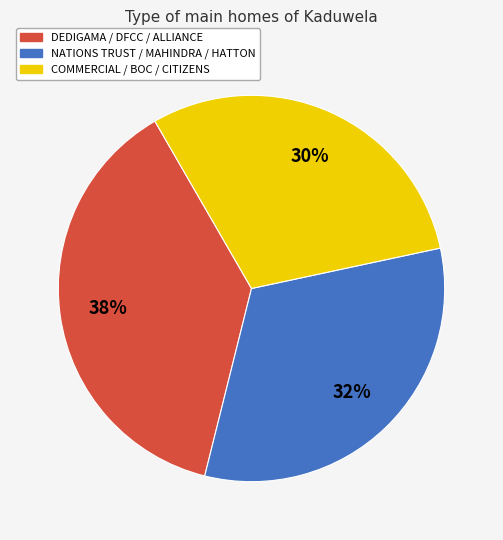

To the nearest percent, what is the difference between the largest and smallest slice percentages?

8%